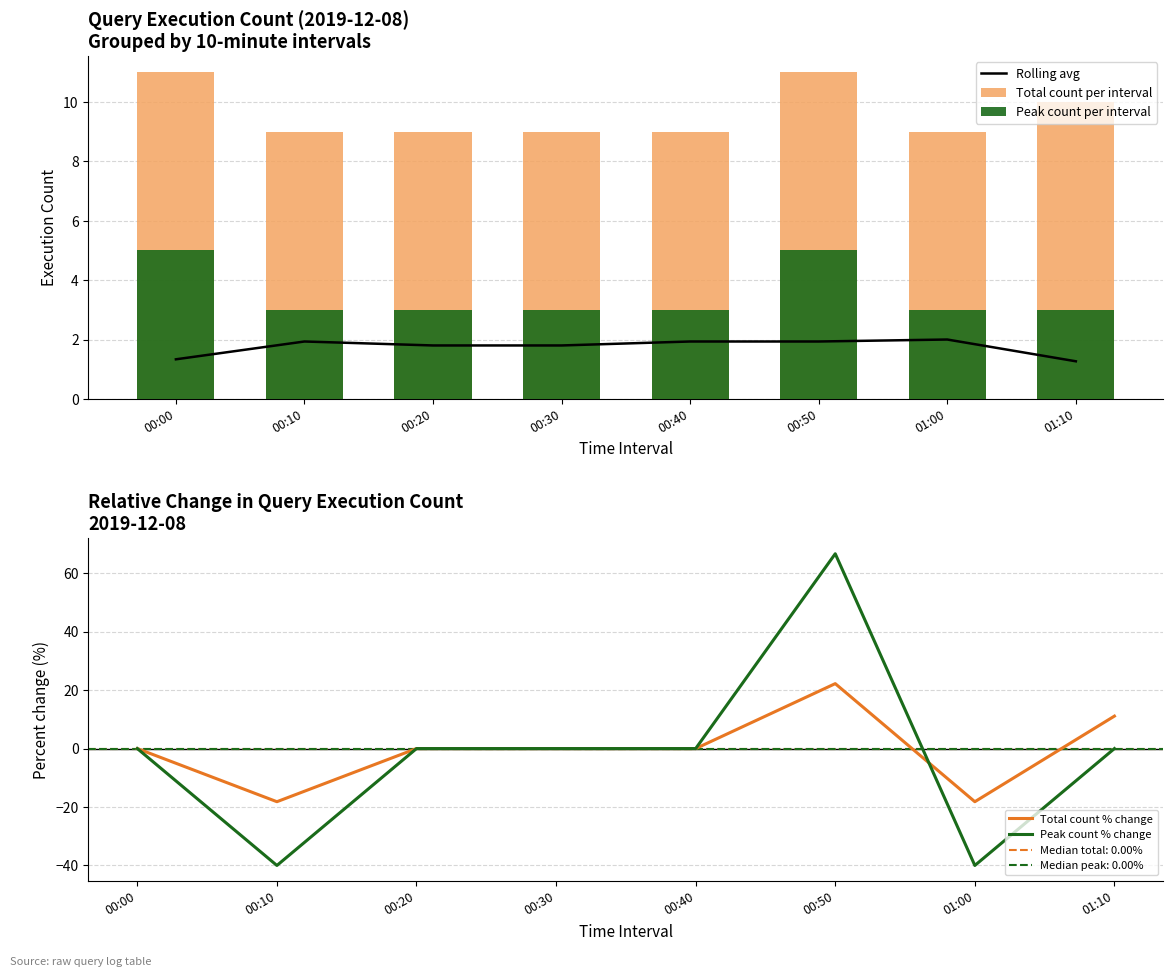

What is the label of the 1st bar from the left?

00:00